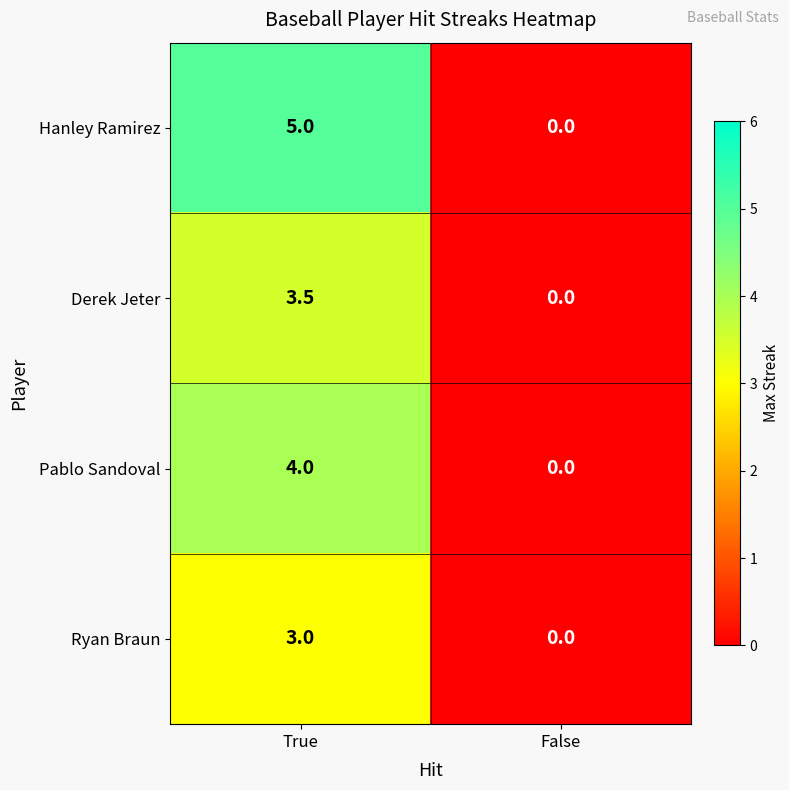

Which series has the largest range (max minus min)?

Hanley Ramirez